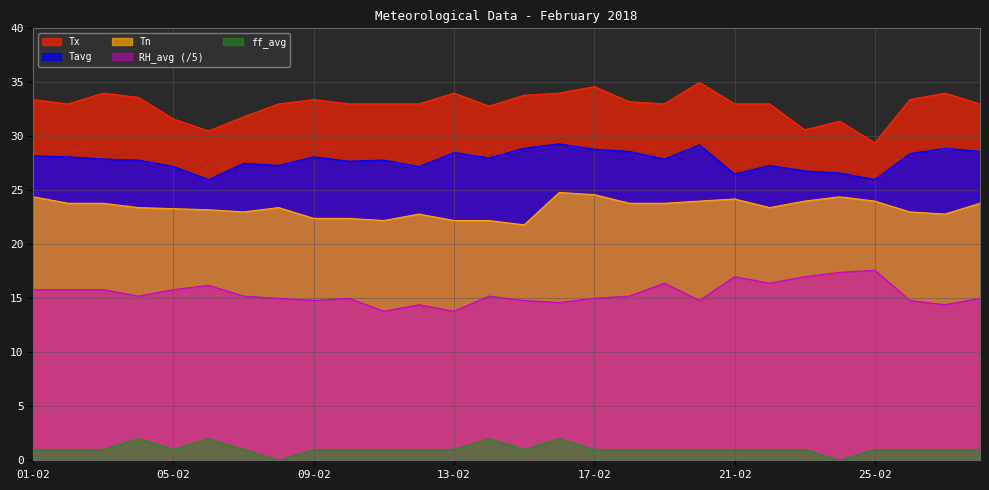

What position from the left is 20-02?

20